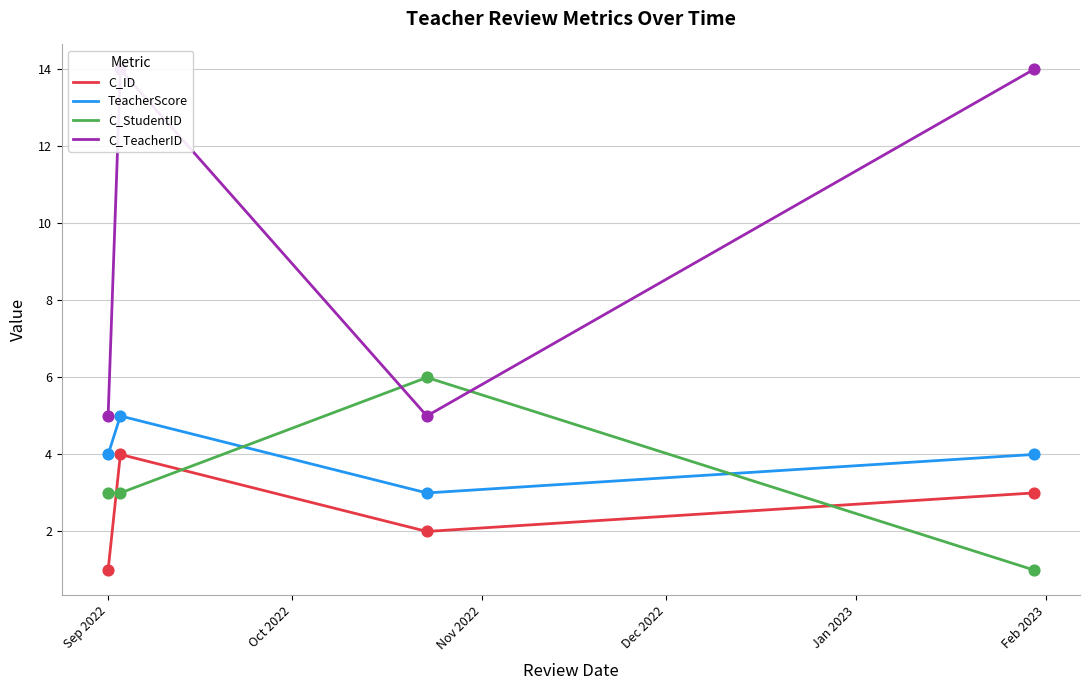

Which series has the largest total across all categories?

C_TeacherID